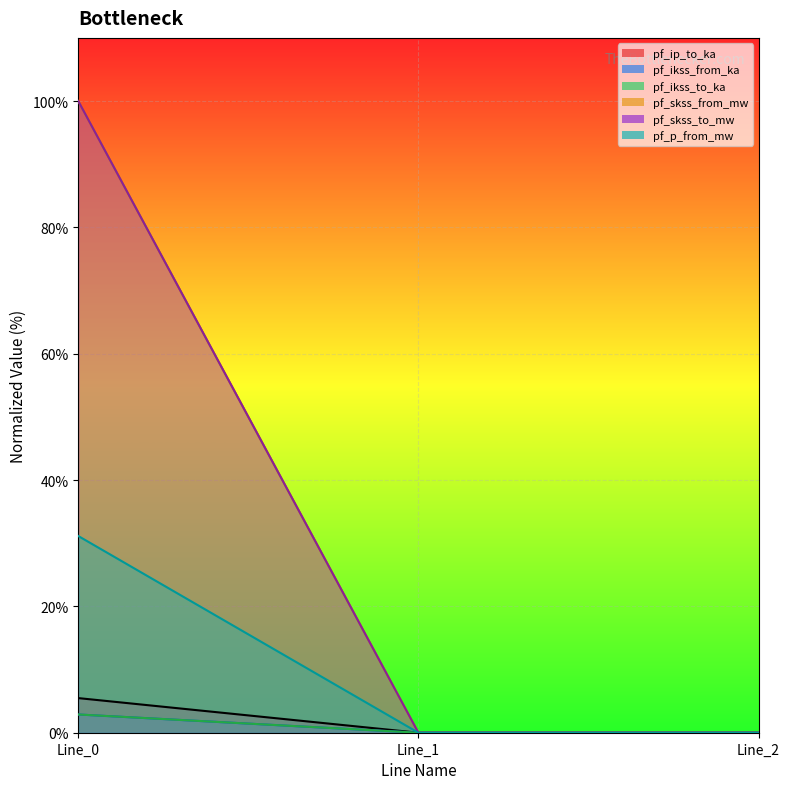

Is it true that pf_ikss_from_ka equals 0.0 at Line_1?

True